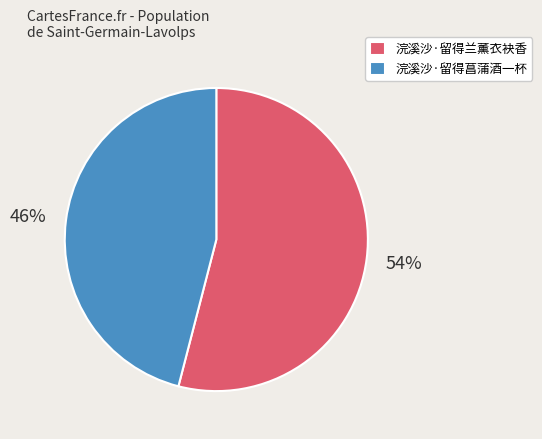

What percentage is the 浣溪沙·留得兰薰衣袂香 slice, to the nearest percent?

54%